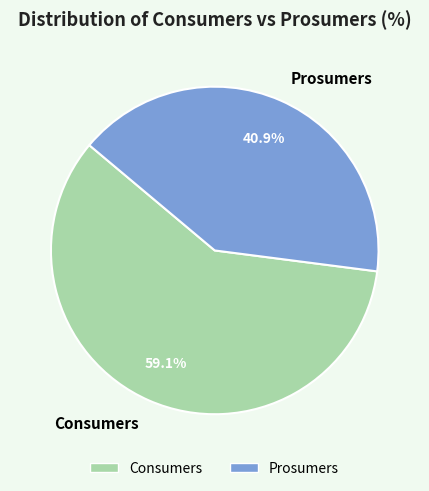

What is the ratio of the value at Consumers to the value at Prosumers?

1.4